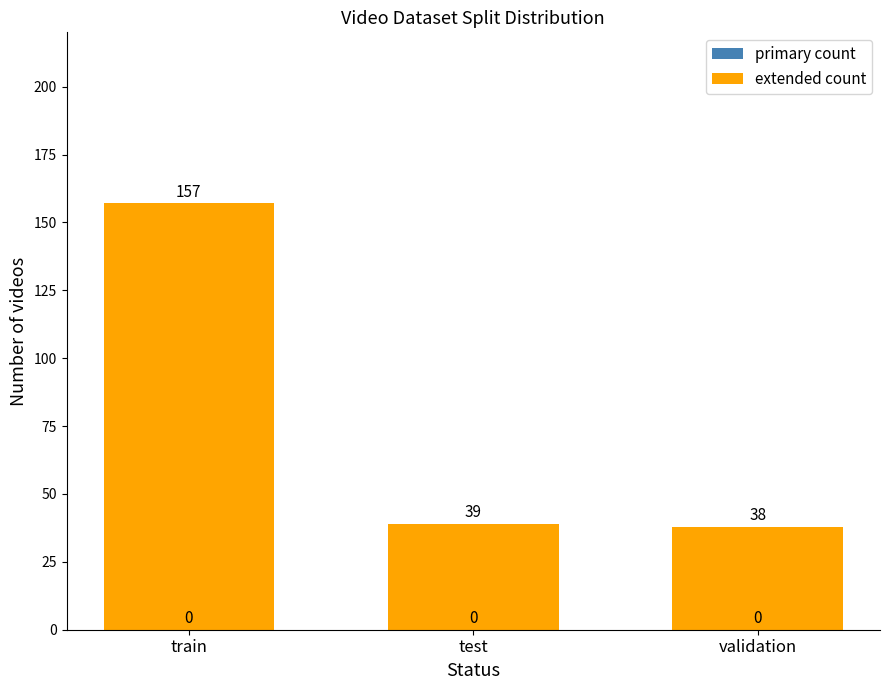

Reading left to right, what are all the values shown in this chart?

train=157	test=39	validation=38